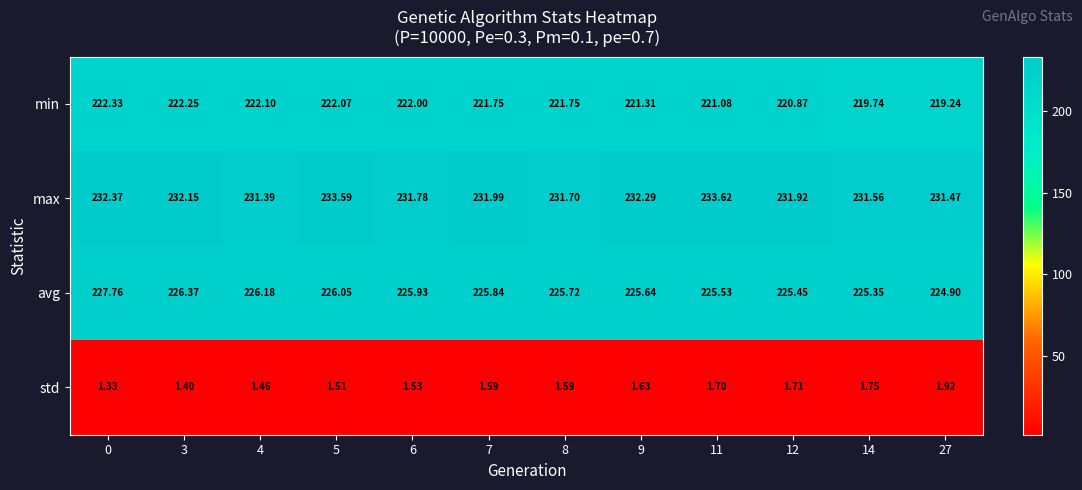

List the series in order of their peak value, lowest first.

std, min, avg, max